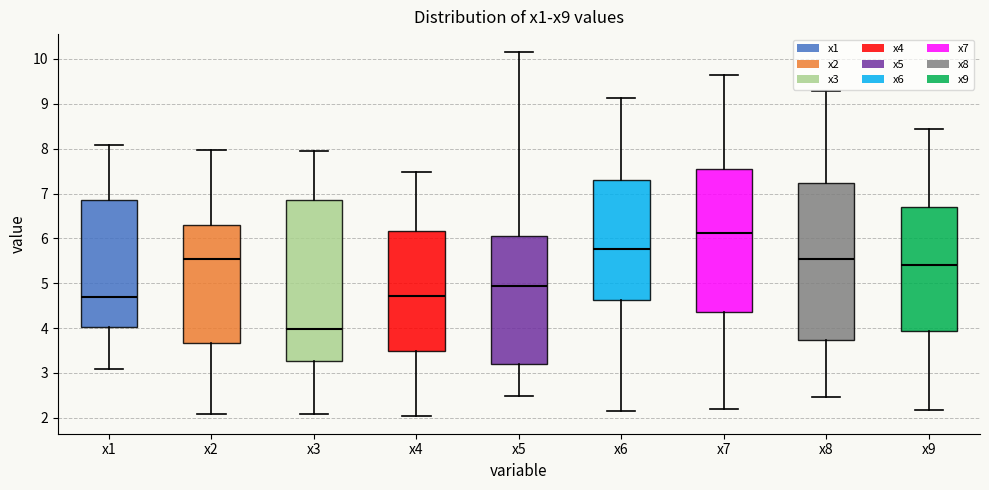

Where is the upper edge of the box for x2 on the y-axis? The values are not printed on the chart, so give them approximately, as read against the axis.

6.3